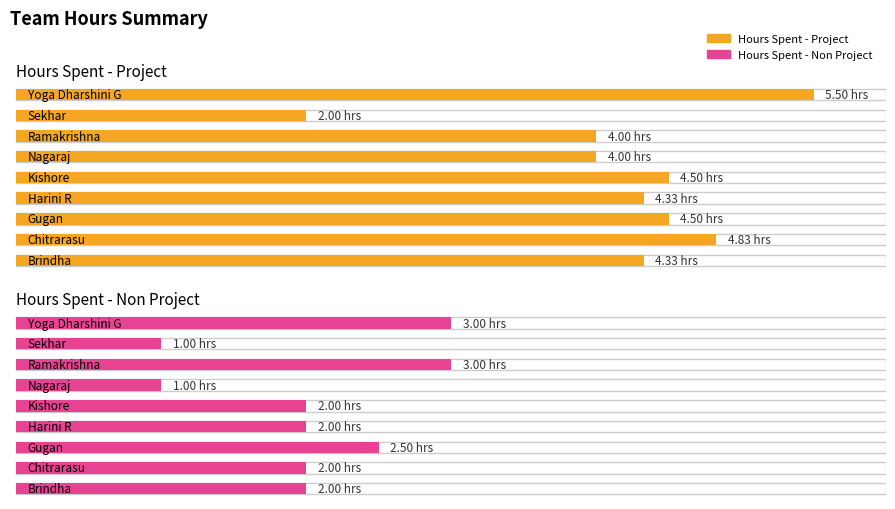

What is the sum of the Hours Spent - Non Project values at Yoga Dharshini G and Brindha?

5.0